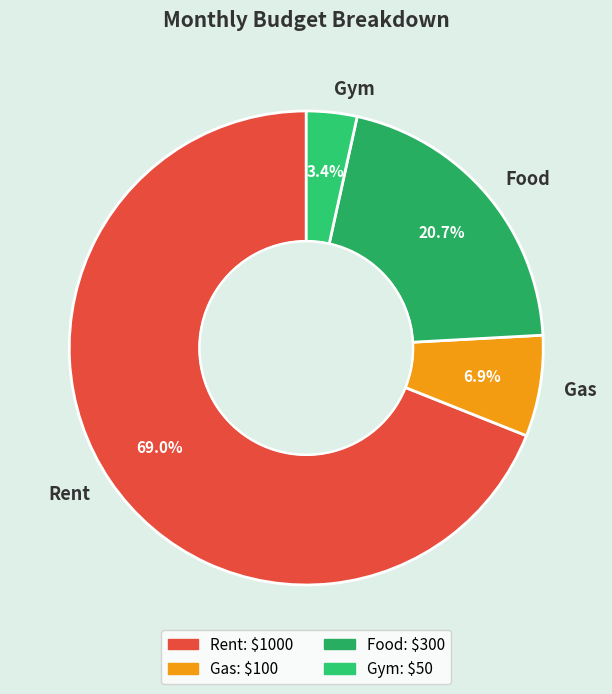

Count the number of slices in the pie.

4